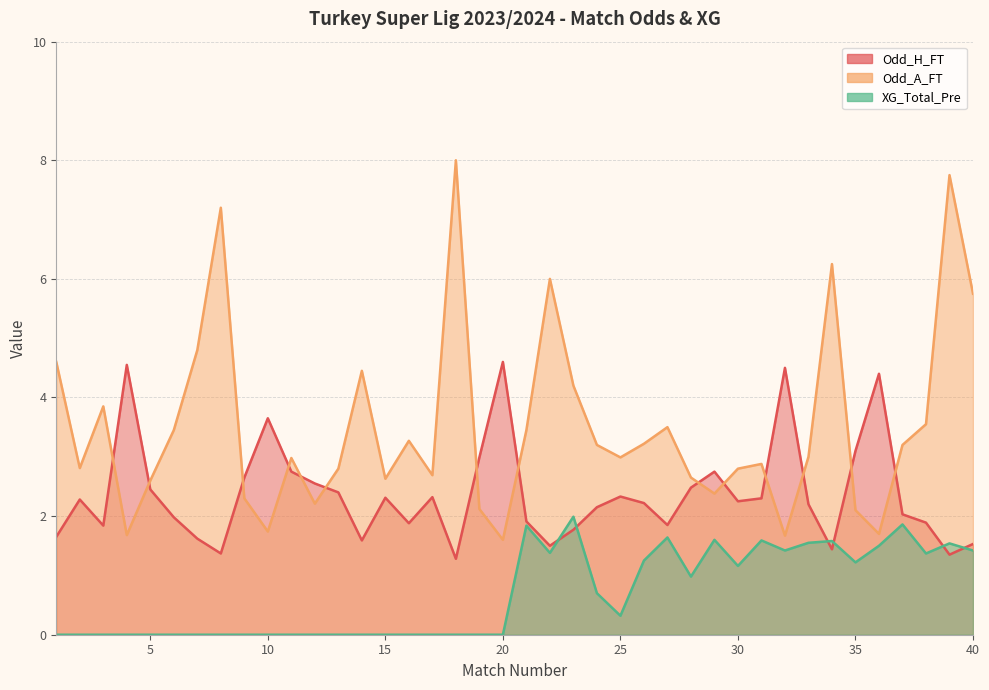

What is the value of the Odd_A_FT point at the 31st from the left?

2.9